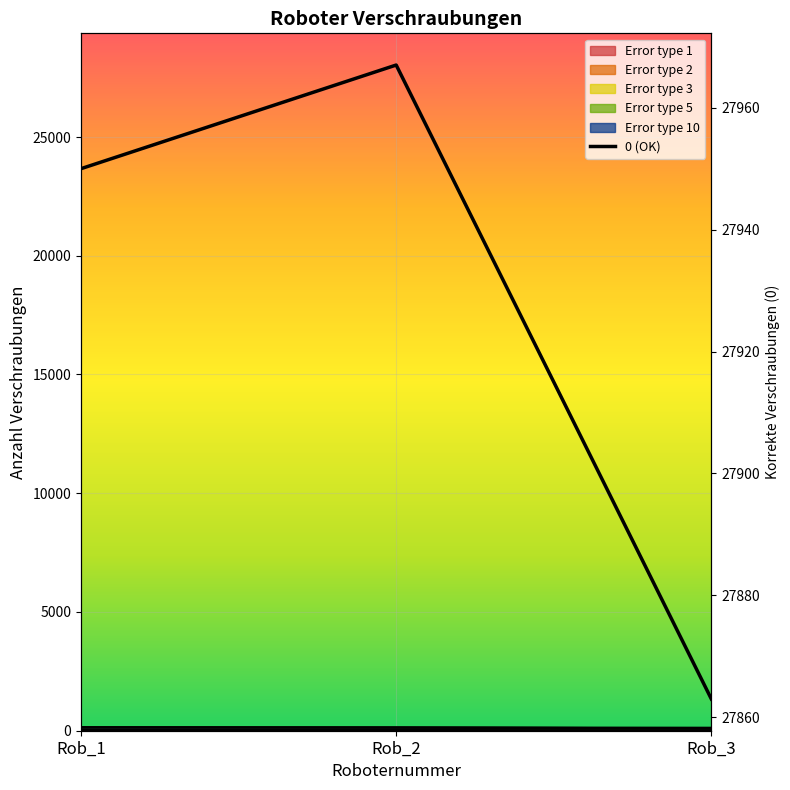

How many data points are above 27950?

1